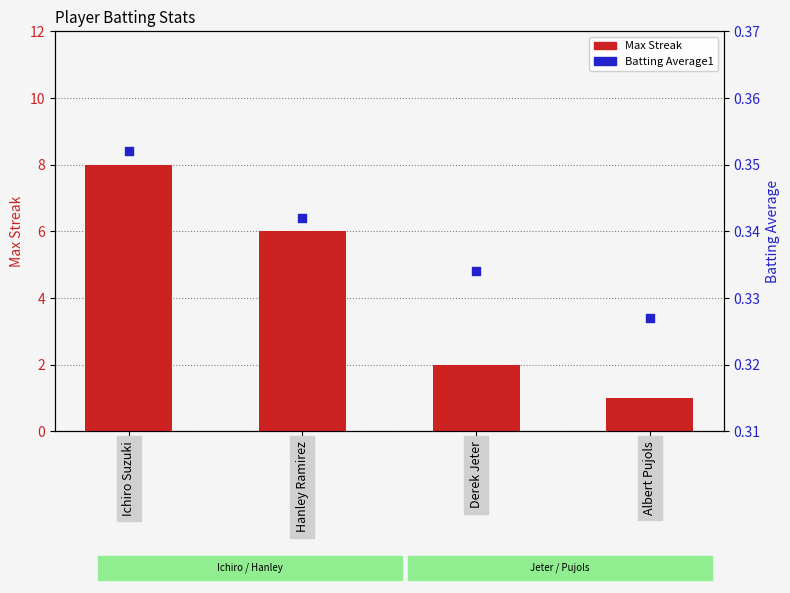

What are all the series names shown in the legend?

Max Streak, Batting Average1